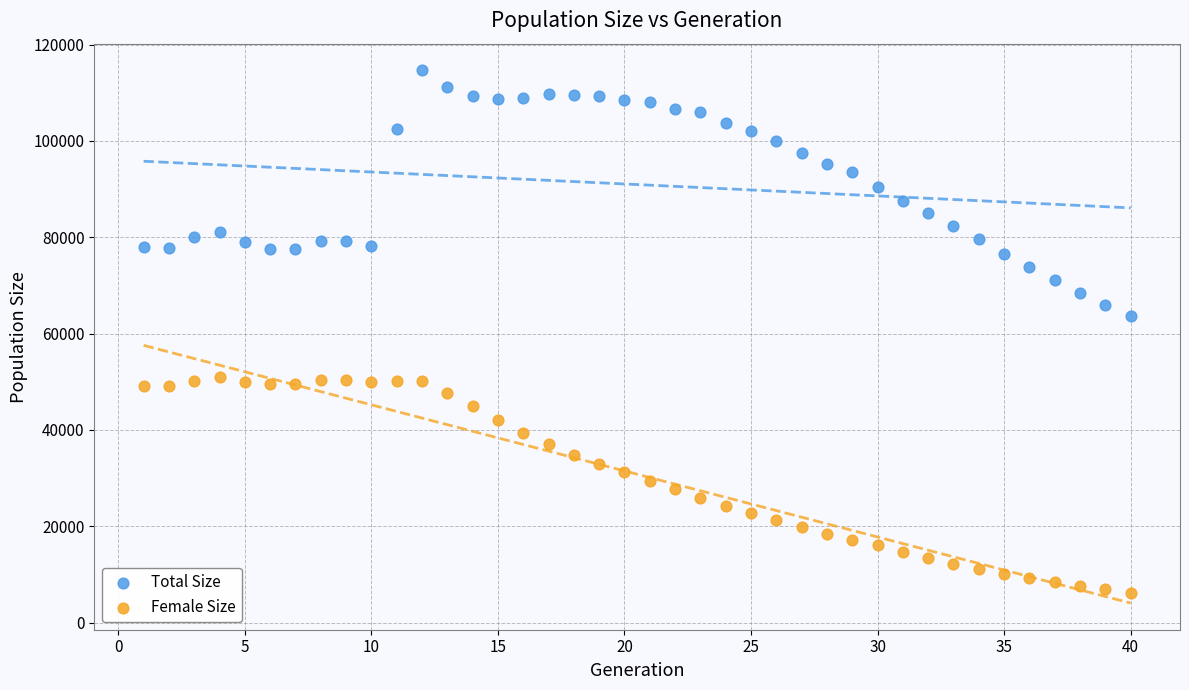

Which series has the widest spread of Y values?

Total Size